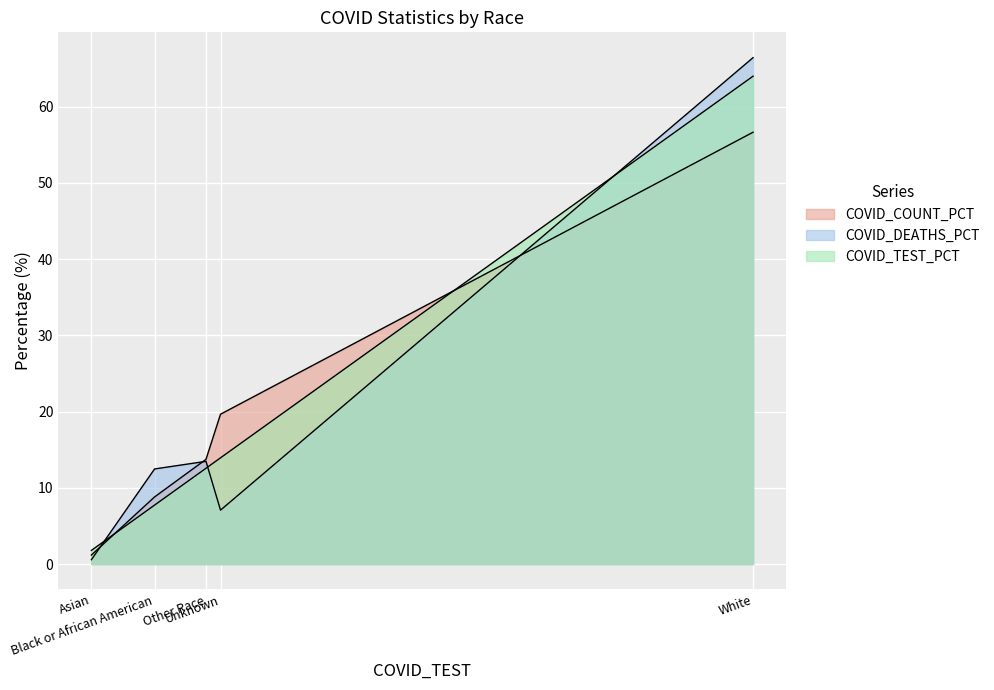

Reading left to right, transcribe all the data shown in this chart.

COVID_COUNT_PCT: 1.2	8.8	13.7	19.6	56.6
COVID_DEATHS_PCT: 0.6	12.5	13.5	7.1	66.4
COVID_TEST_PCT: 1.8	7.7	12.6	13.9	64.0